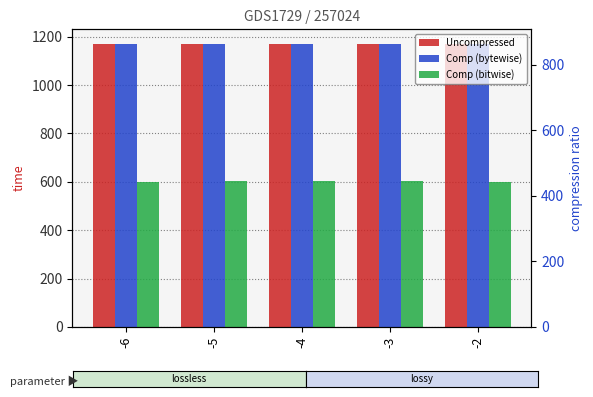

Reading right to left, what are all the values shown in this chart?

Uncompressed: 1171.6	1171.6	1171.6	1171.6	1171.6
Comp (bytewise): 1168.3	1168.8	1169.5	1169.9	1169.4
Comp (bitwise): 599.7	602.2	605.0	602.7	600.0